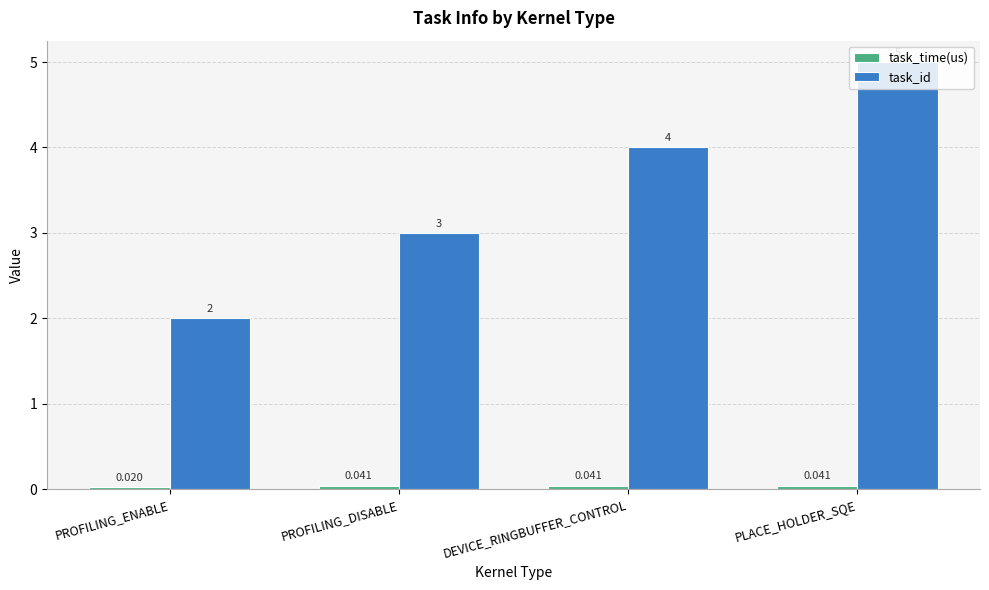

Where is task_id nearest to the value 3?

PROFILING_DISABLE